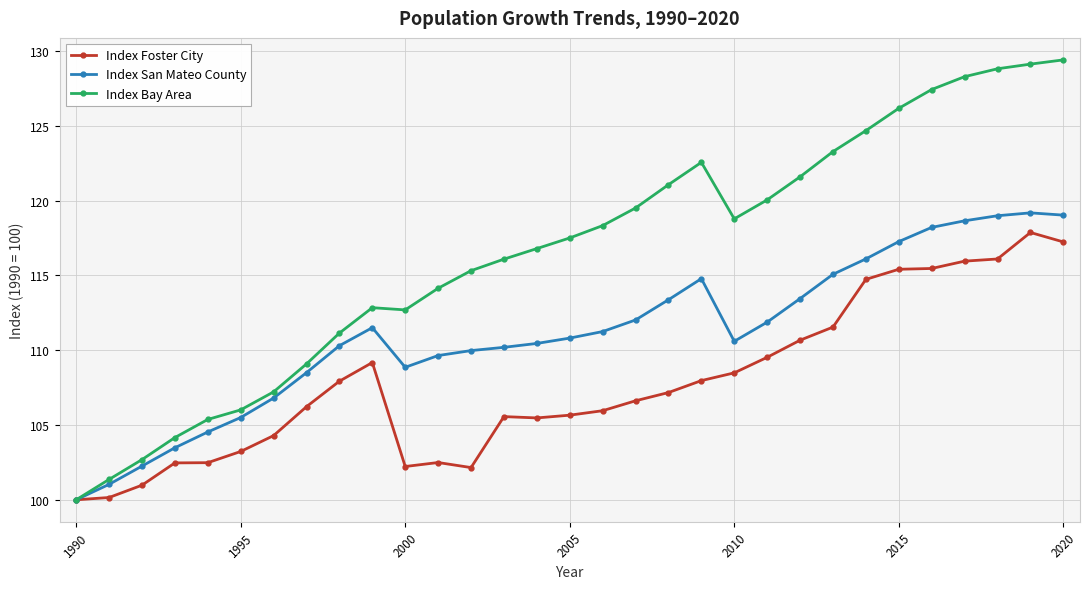

What is the value of the Index San Mateo County point at the 3rd from the left?

102.3